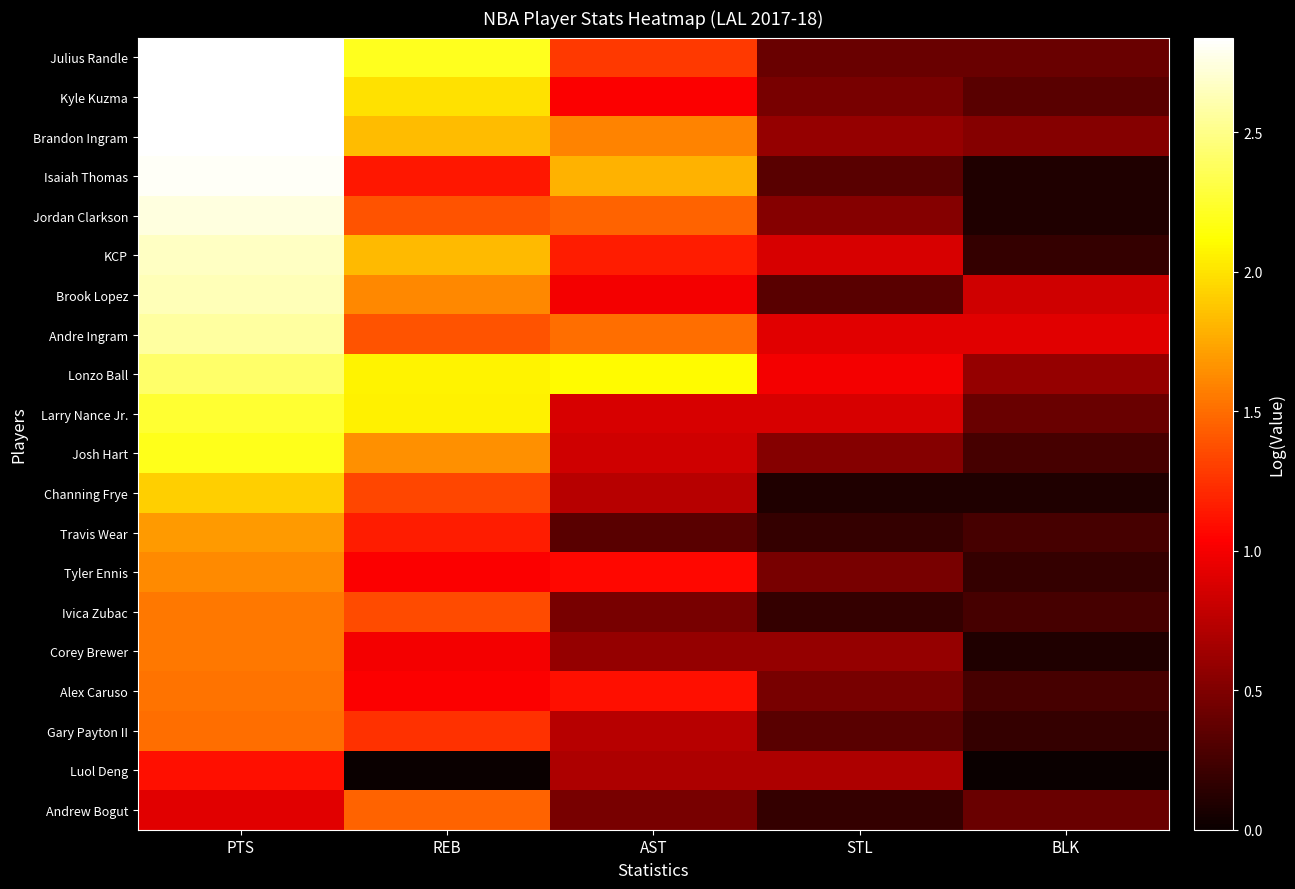

How many series are shown in this chart?

20